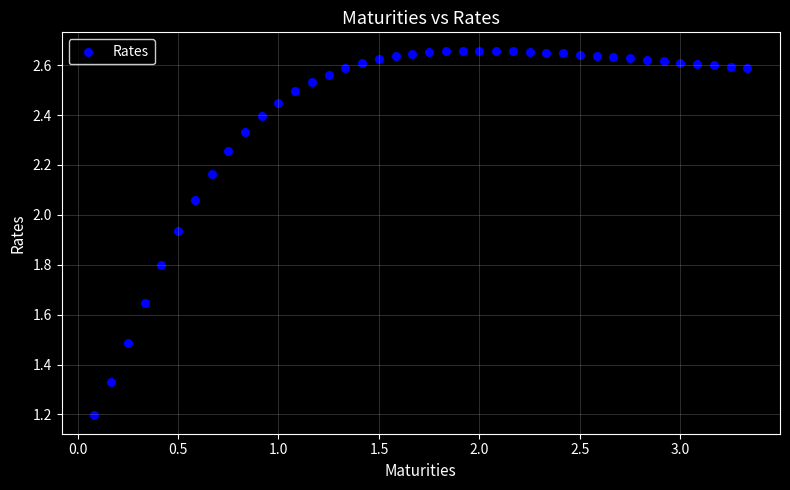

What is the range of Y values (max minus min)?

1.5